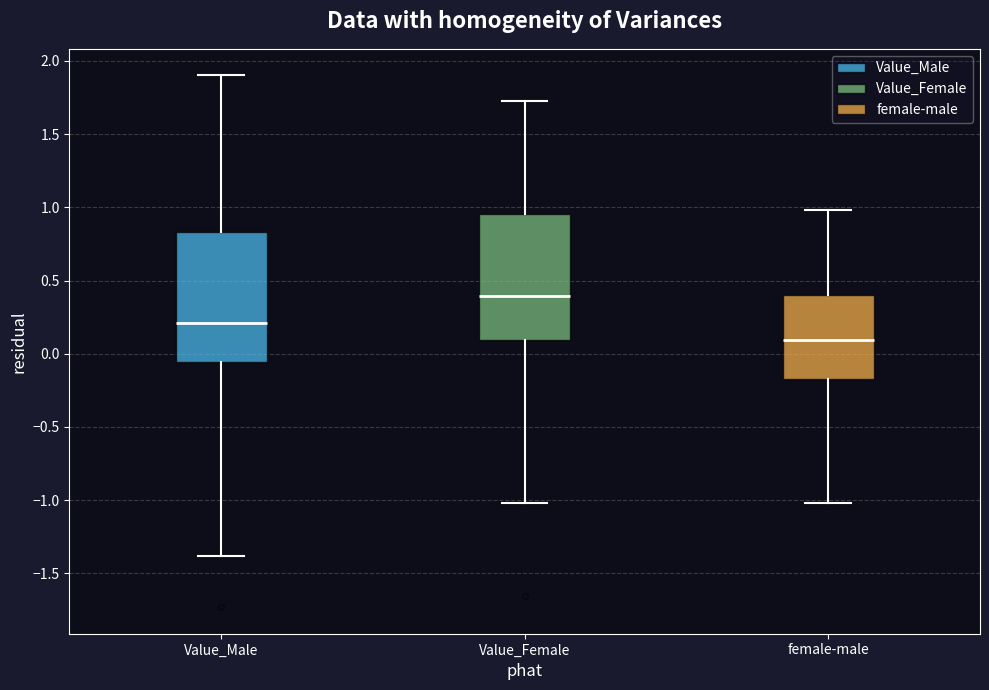

Which box's median line is the lowest?

female-male